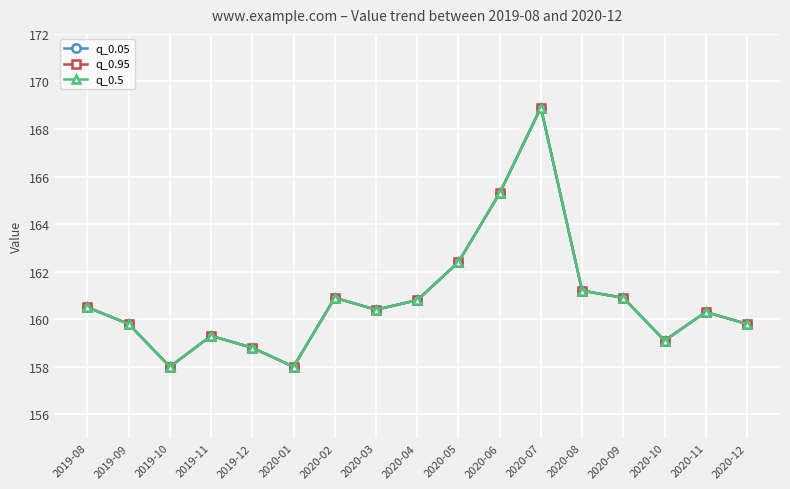

Is this an area chart (filled region under the line)?

No